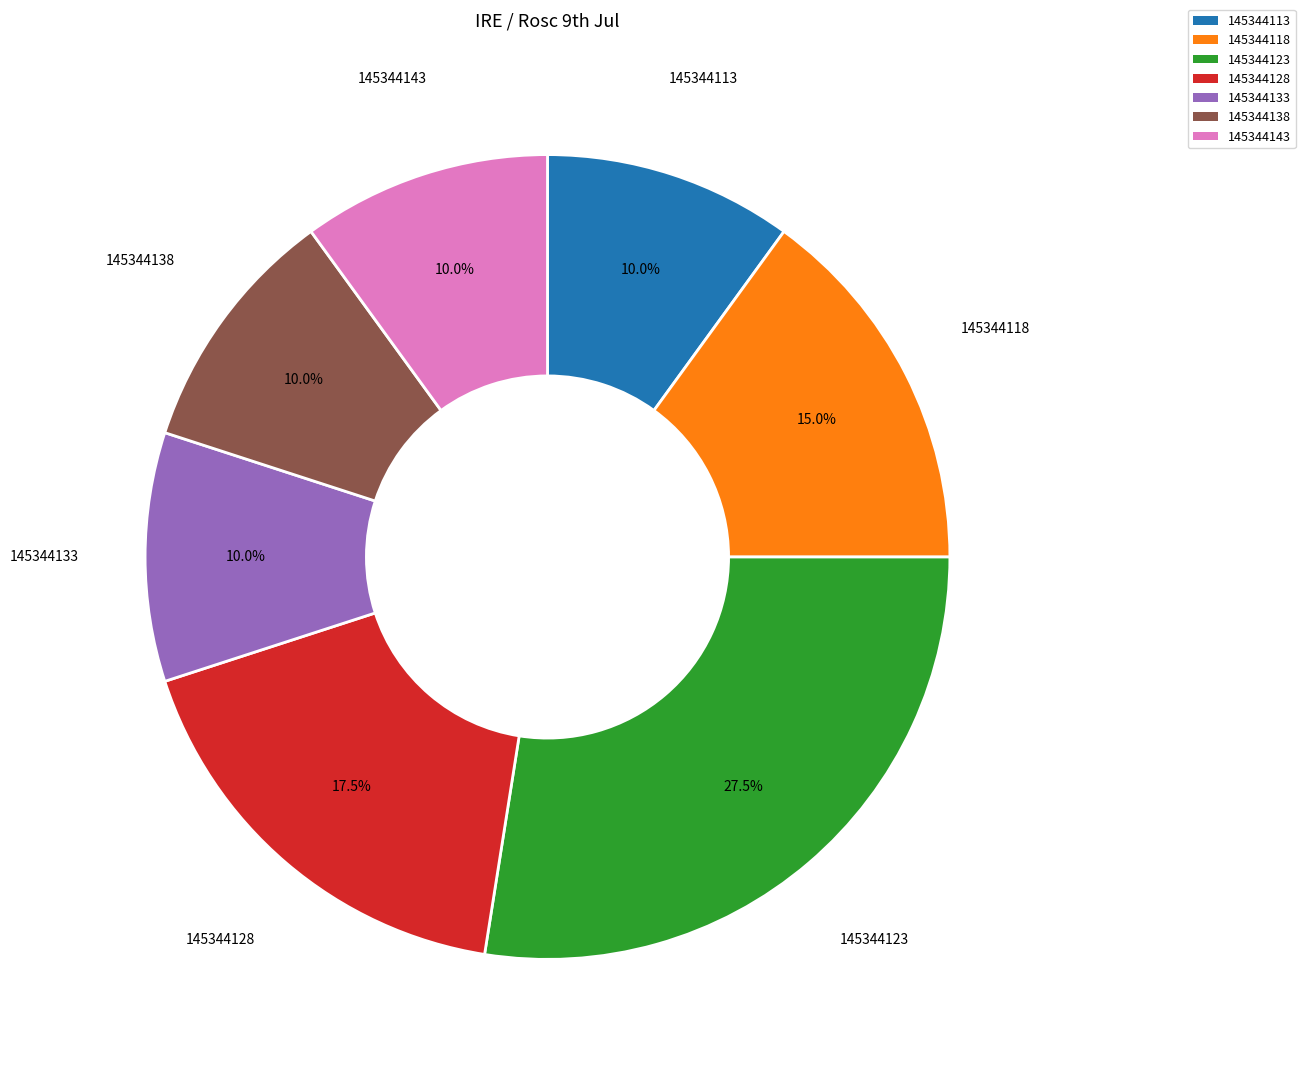

Is it true that 145344133 is 10% of the pie?

True